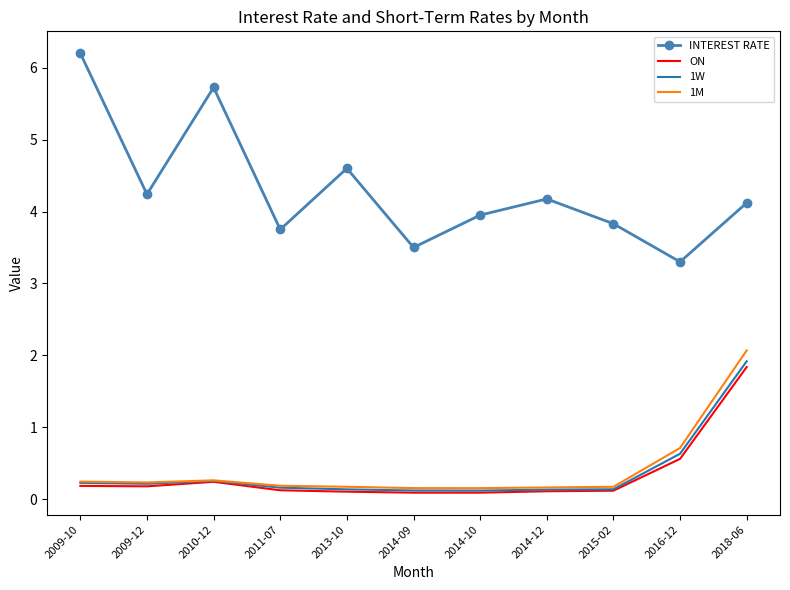

What position from the right is 2016-12?

2